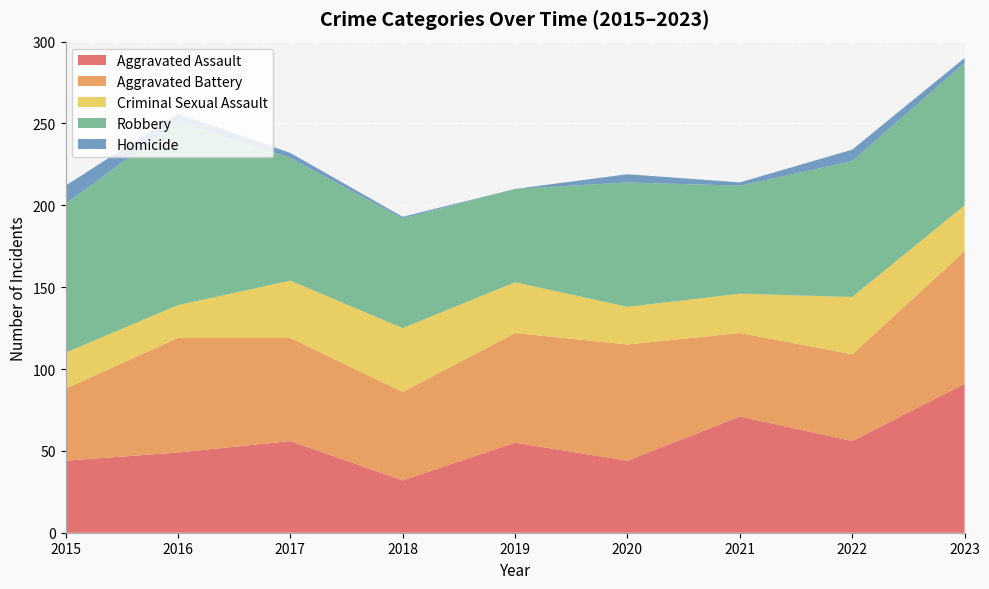

Reading left to right, list all the values displayed in this chart.

Aggravated Assault: 2015=44	2016=49	2017=56	2018=32	2019=55	2020=44	2021=71	2022=56	2023=91
Aggravated Battery: 2015=44	2016=70	2017=63	2018=54	2019=67	2020=71	2021=51	2022=53	2023=81
Criminal Sexual Assault: 2015=22	2016=20	2017=35	2018=39	2019=31	2020=23	2021=24	2022=35	2023=28
Robbery: 2015=91	2016=112	2017=75	2018=67	2019=57	2020=76	2021=66	2022=83	2023=87
Homicide: 2015=11	2016=5	2017=3	2018=1	2019=0	2020=5	2021=2	2022=7	2023=3